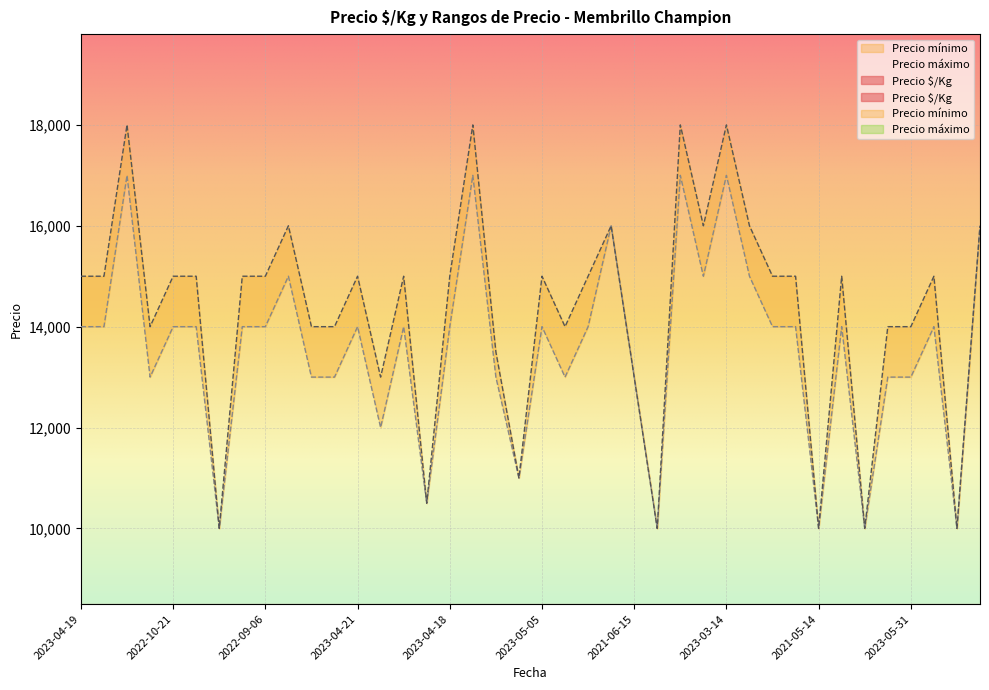

True or false: Precio mínimo and Precio máximo intersect in this chart.

False